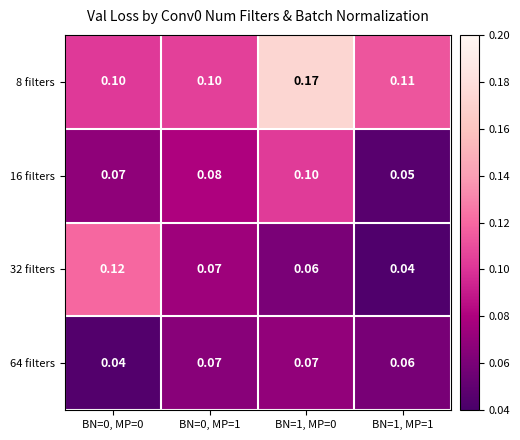

Is the value of 8 filters at BN=0, MP=1 greater than the value of 32 filters at BN=0, MP=0?

No